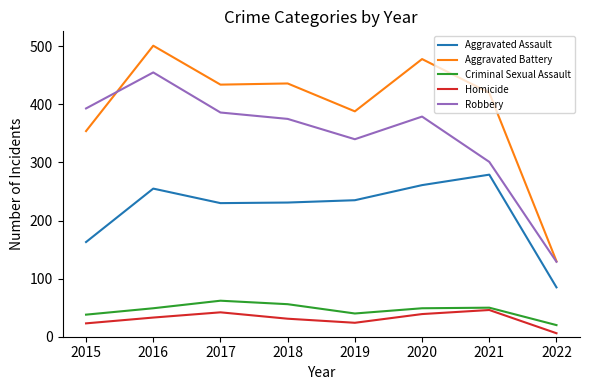

True or false: Aggravated Assault has a value of 100 at 2016.

False